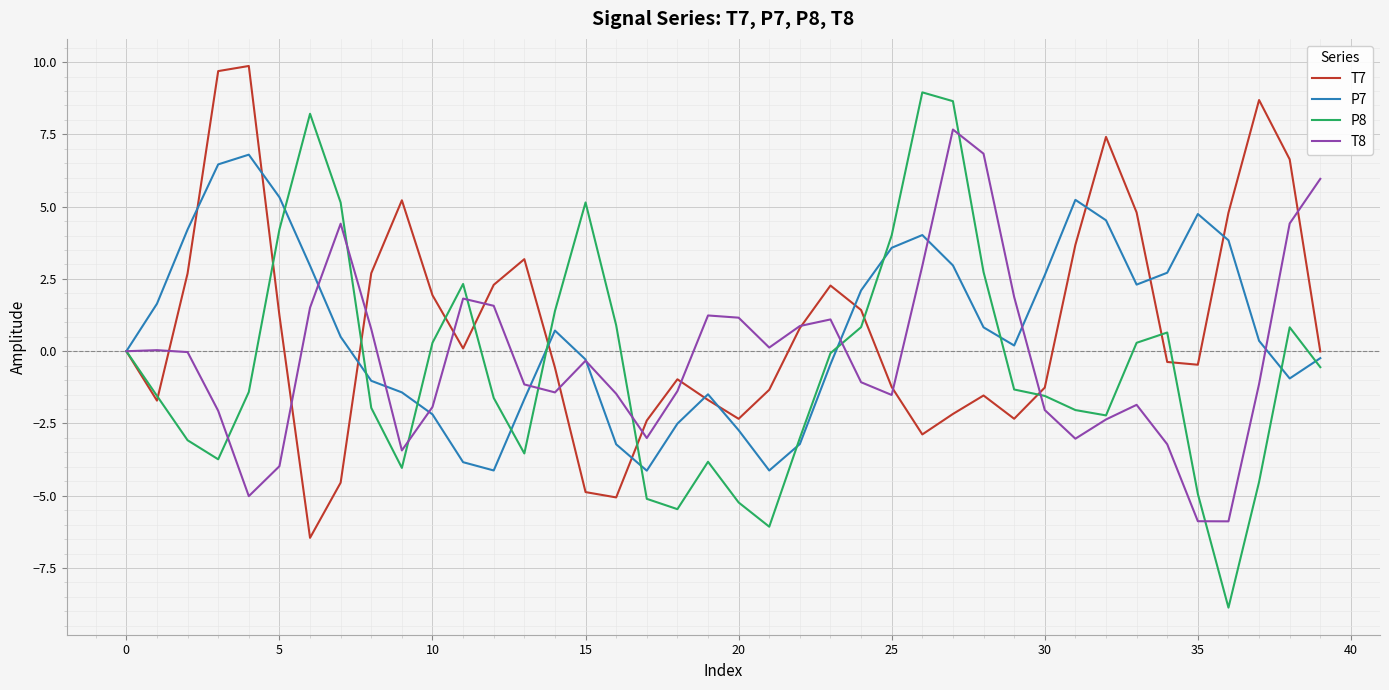

What is the highest value of the P8 series?

9.0